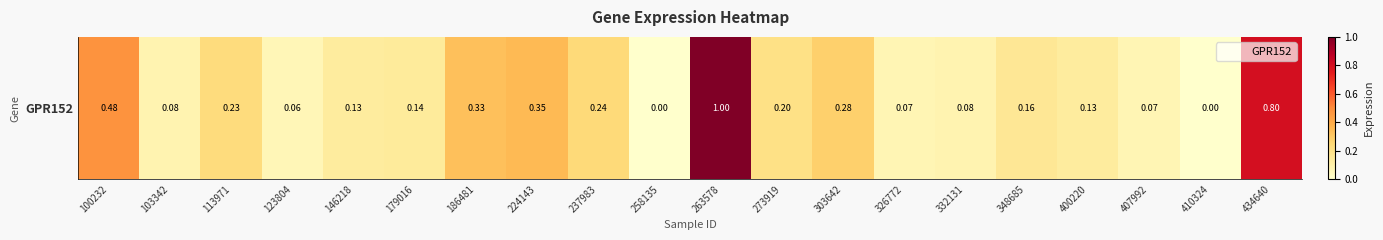

Reading left to right, list all the values displayed in this chart.

0.5	0.1	0.2	0.1	0.1	0.1	0.3	0.3	0.2	0.0	1.0	0.2	0.3	0.1	0.1	0.2	0.1	0.1	0.0	0.8